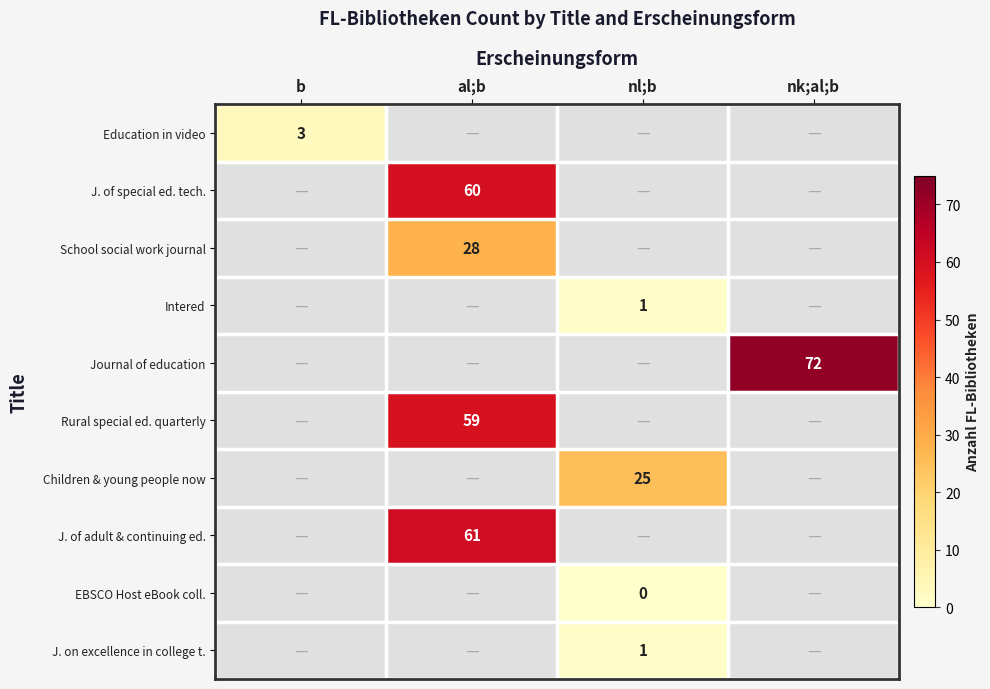

Which has a higher value, al;b or b?

b